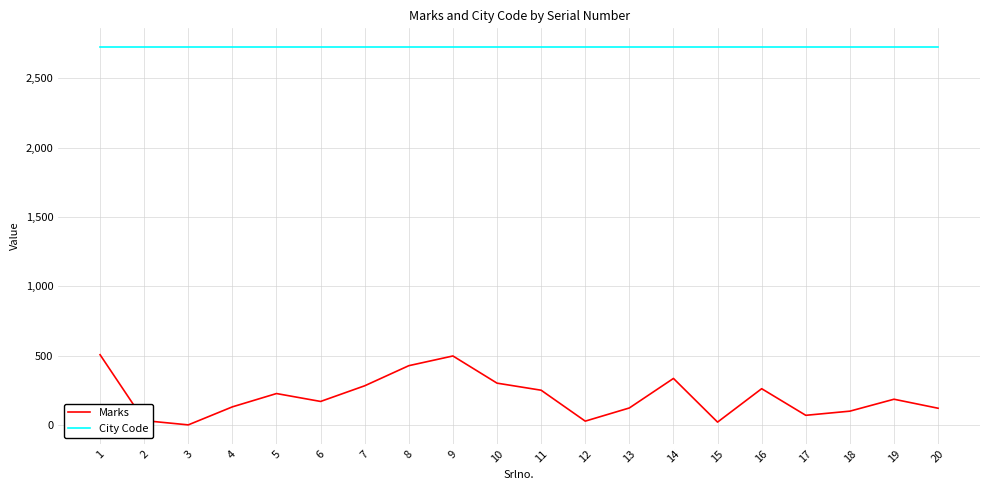

Which series has the largest total across all categories?

City Code